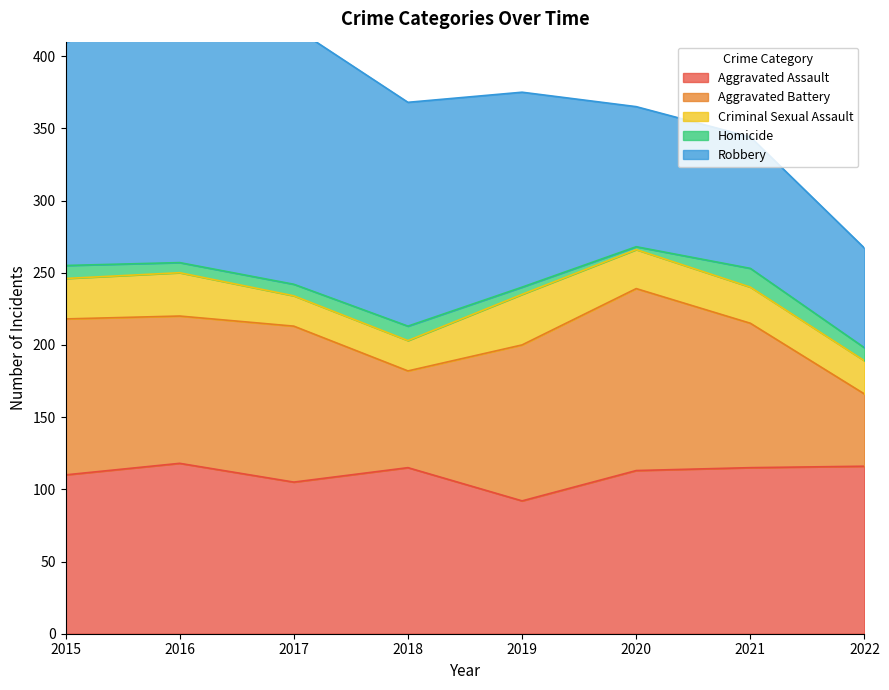

Which series has the widest spread of values?

Robbery